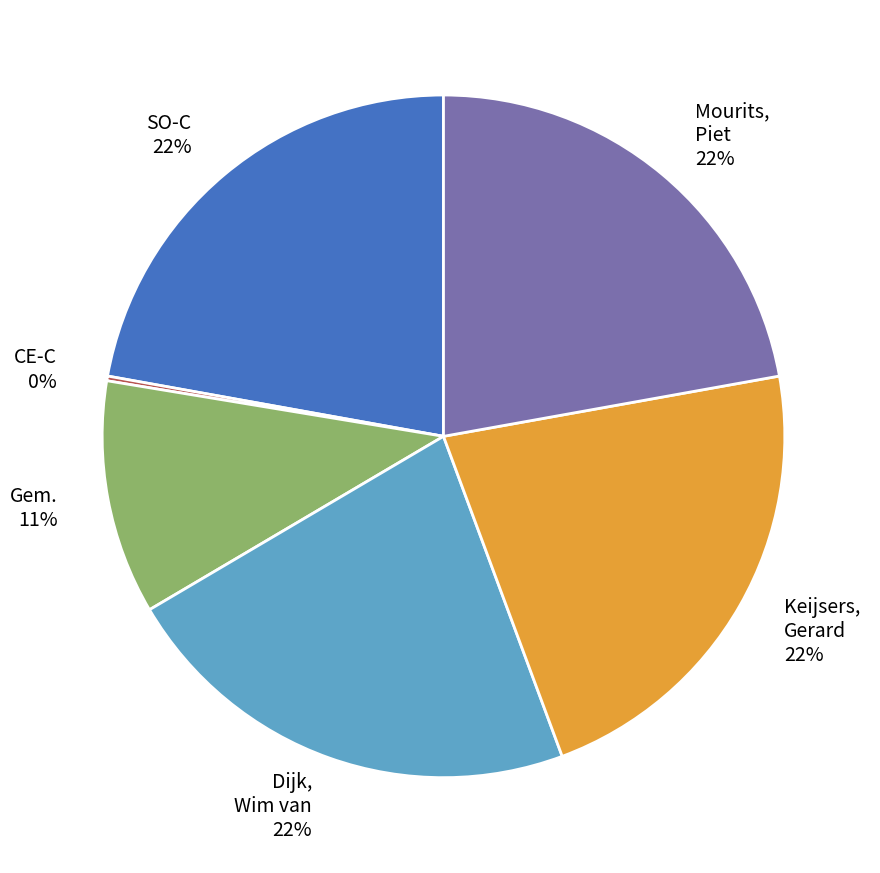

Is it true that Dijk, Wim van is 22% of the pie?

True